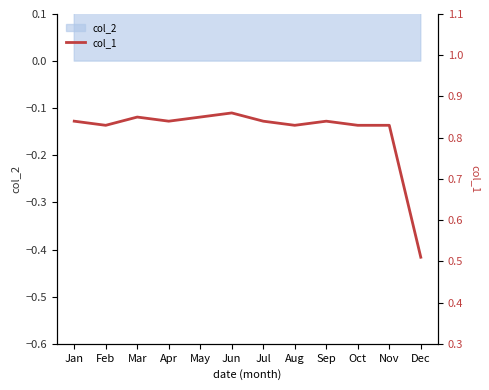

How many interior local peaks (higher than both neighbors) does the data have?

3